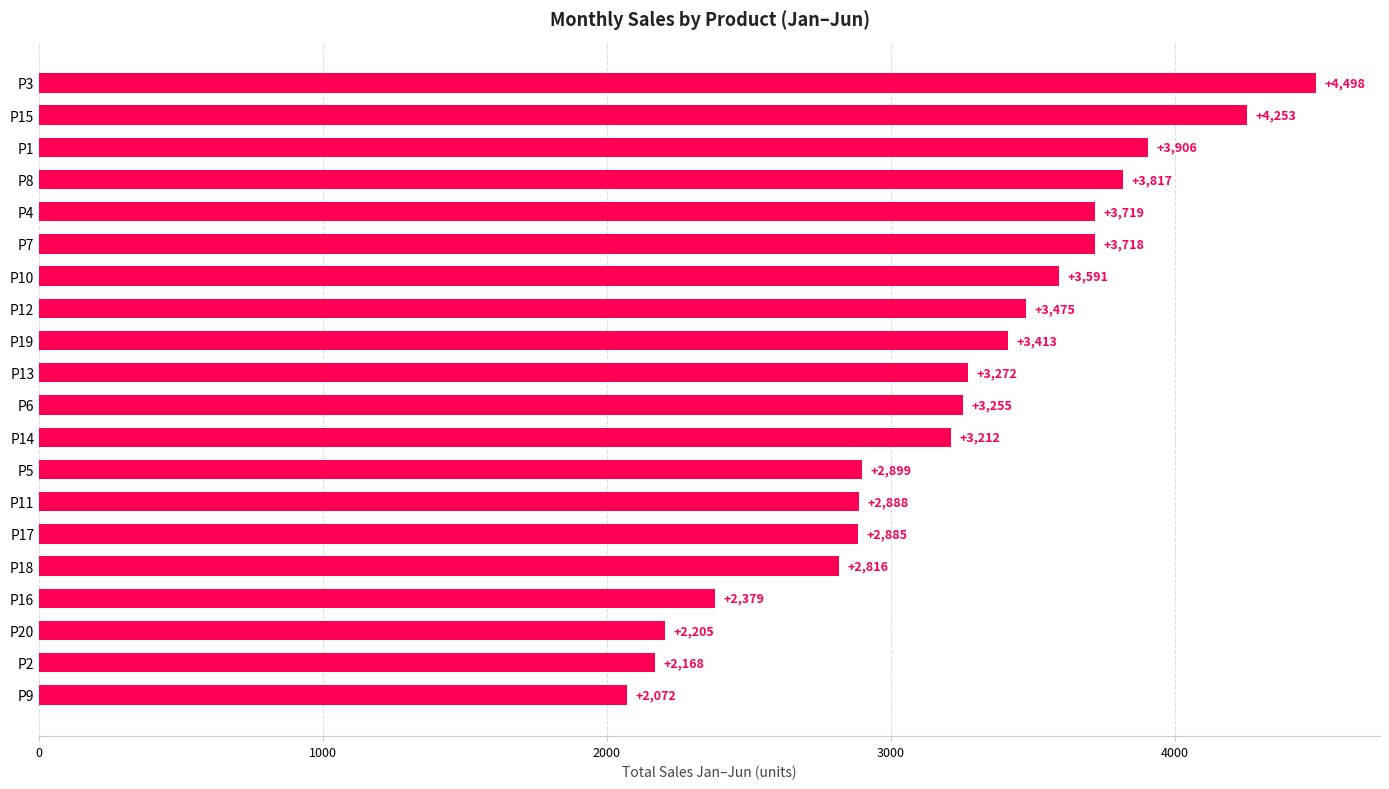

The value at P18 is 2816. True or false?

True